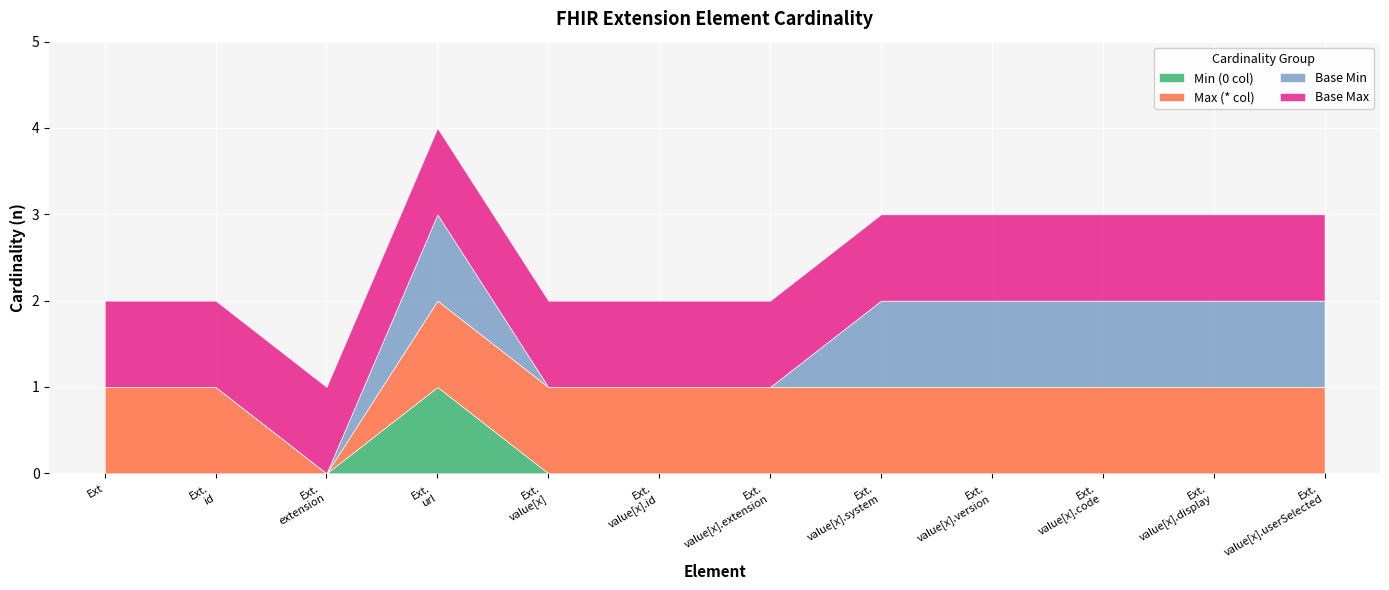

List the series in order of their peak value, highest first.

Min (0 col), Max (* col), Base Min, Base Max